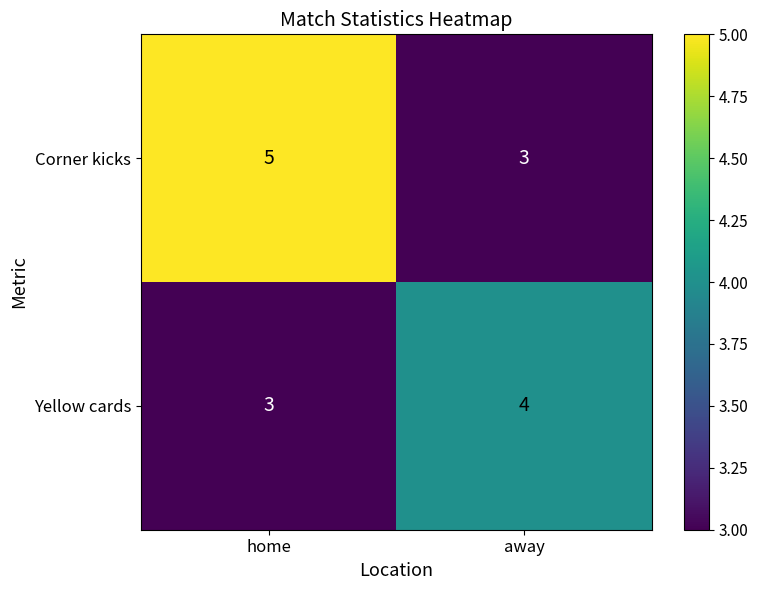

The value of Yellow cards at home is 5. True or false?

False